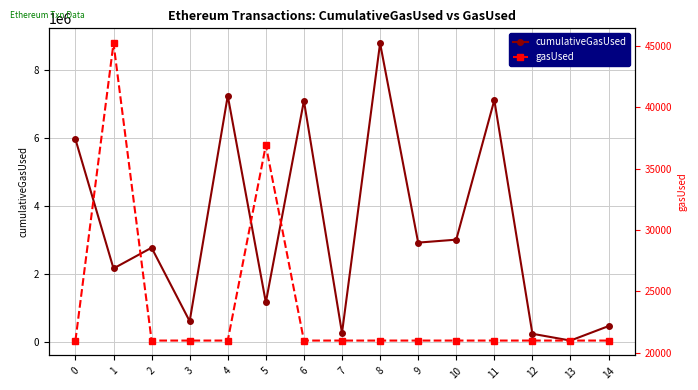

What is the maximum value for gasUsed?

45227